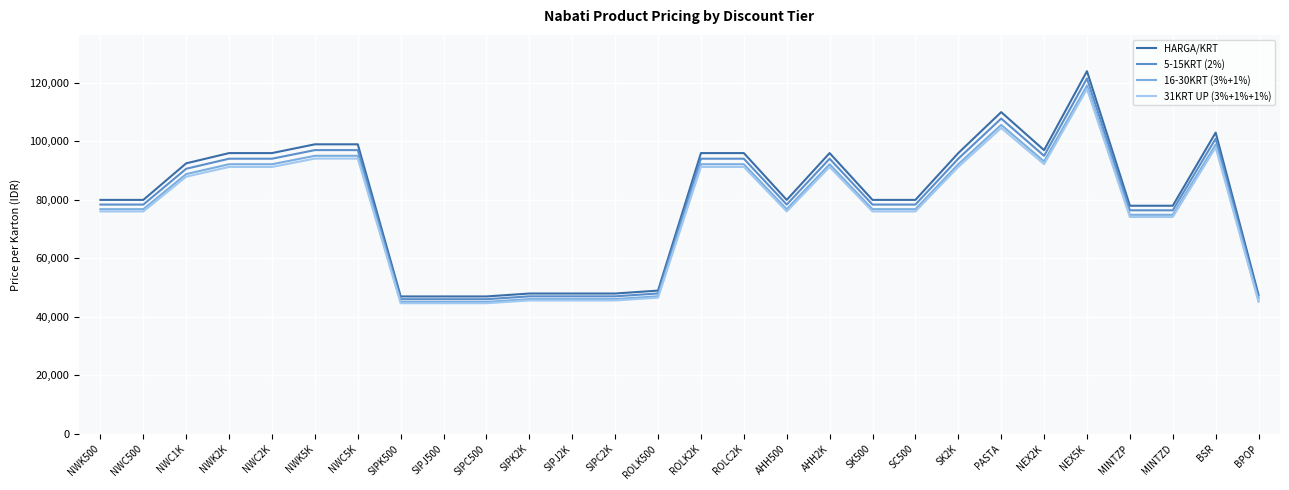

True or false: 16-30KRT (3%+1%) and HARGA/KRT intersect in this chart.

False